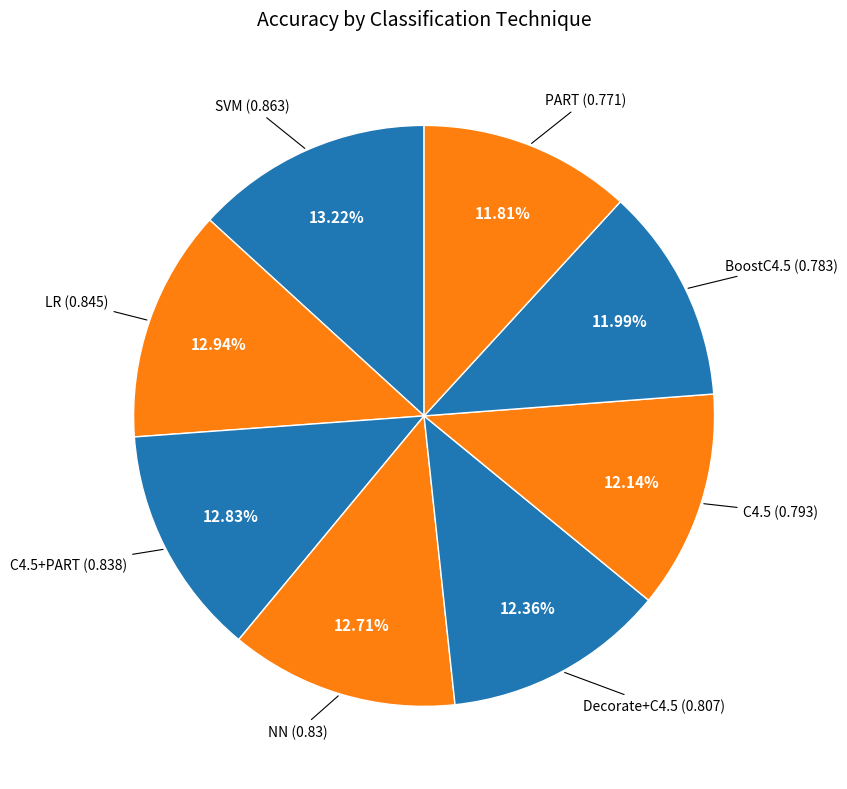

Which category has the biggest portion of the pie?

SVM